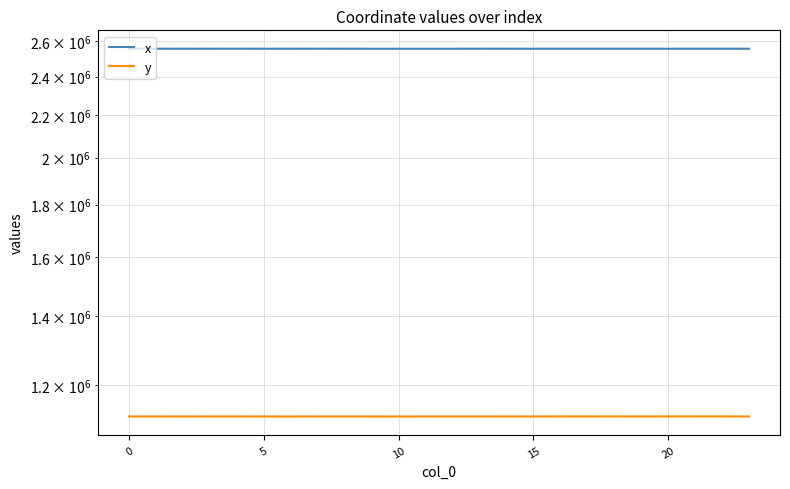

At how many categories does at least one series exceed 2311197?

24